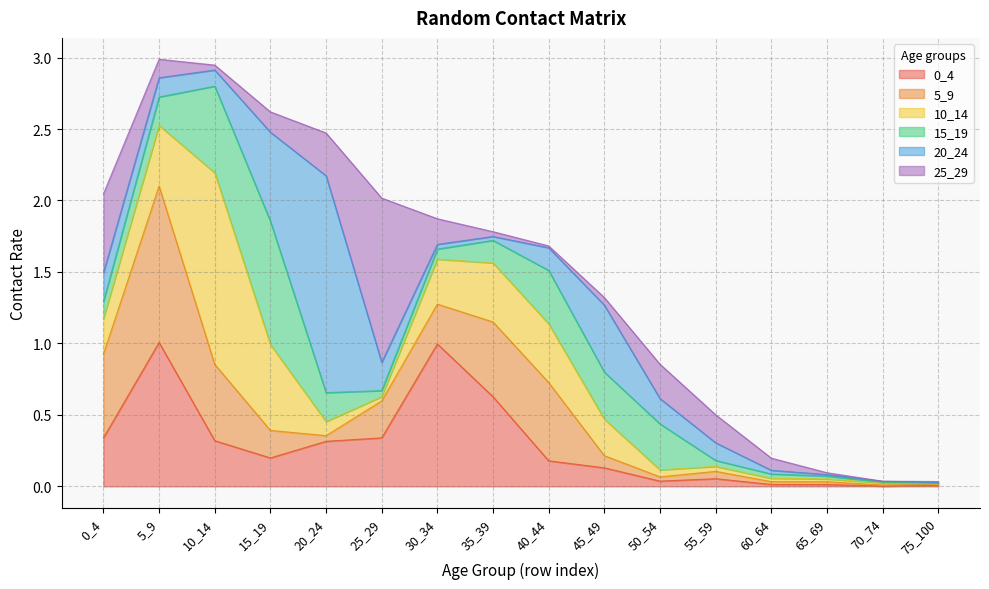

Rank the series by their maximum value, from highest to lowest.

20_24, 10_14, 25_29, 5_9, 0_4, 15_19